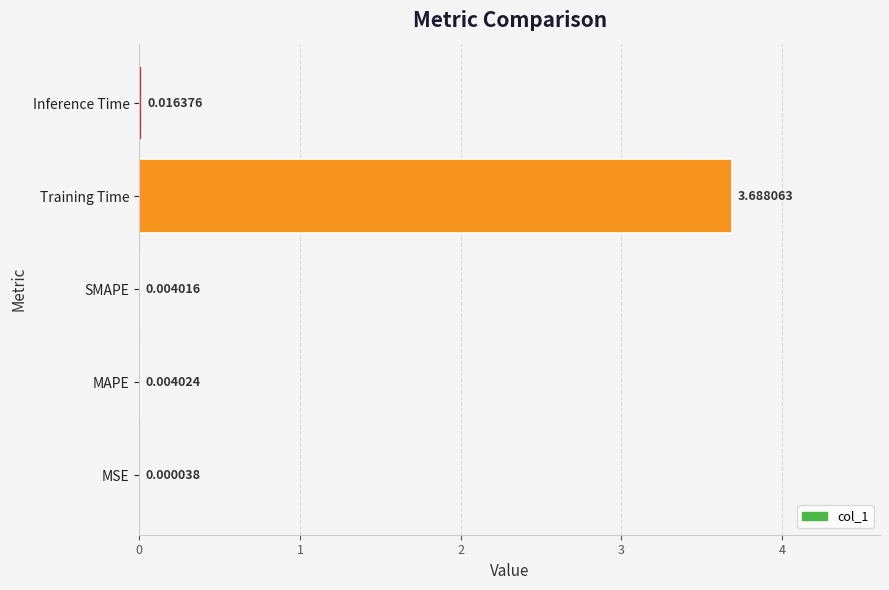

What is the sum of all values?

3.7